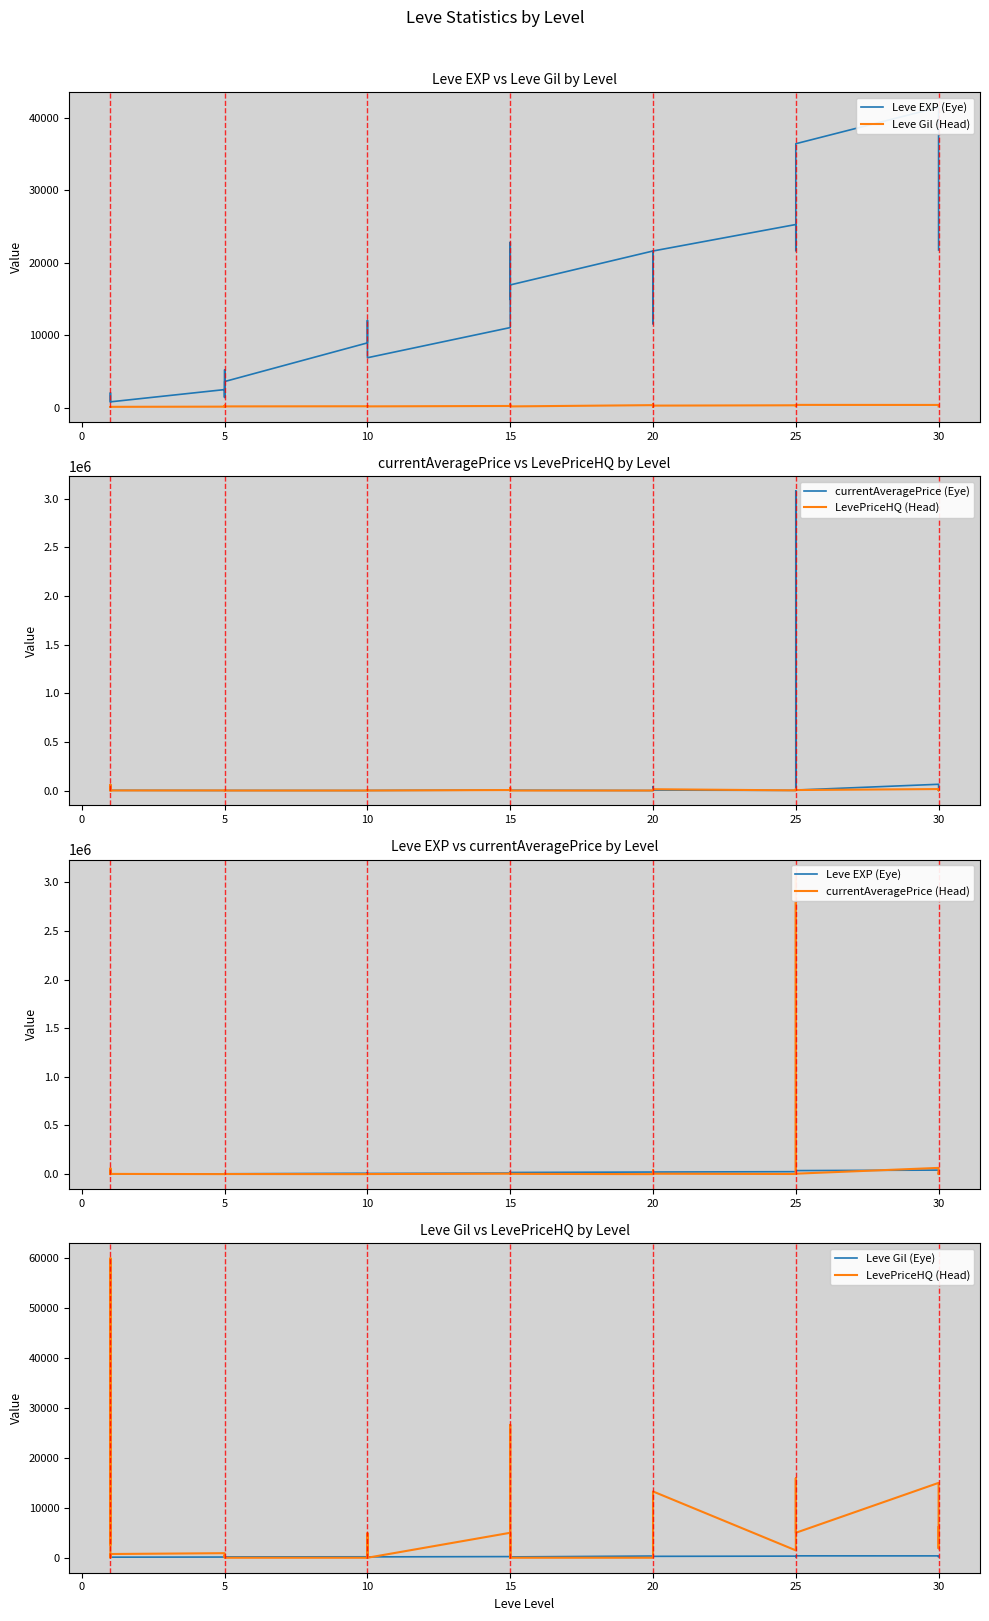

True or false: Leve Gil (Head) has a value of 568.3 at 25.

False